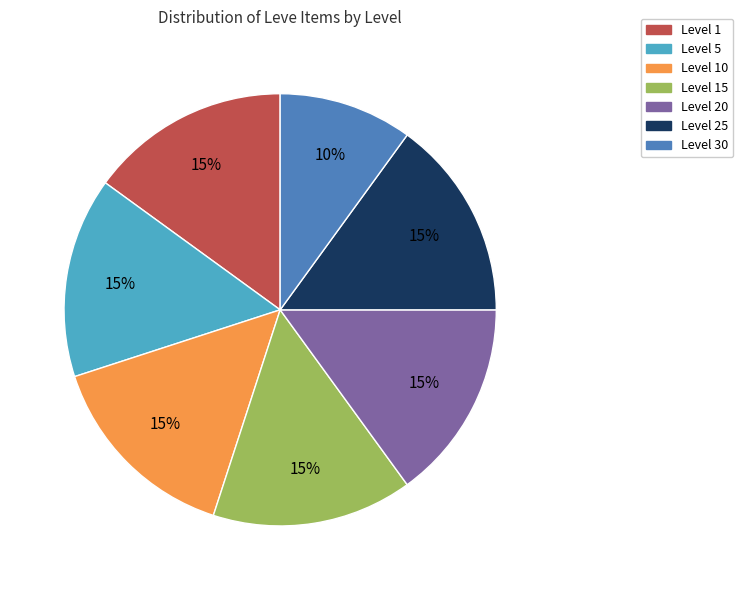

How many segments does this pie chart have?

7